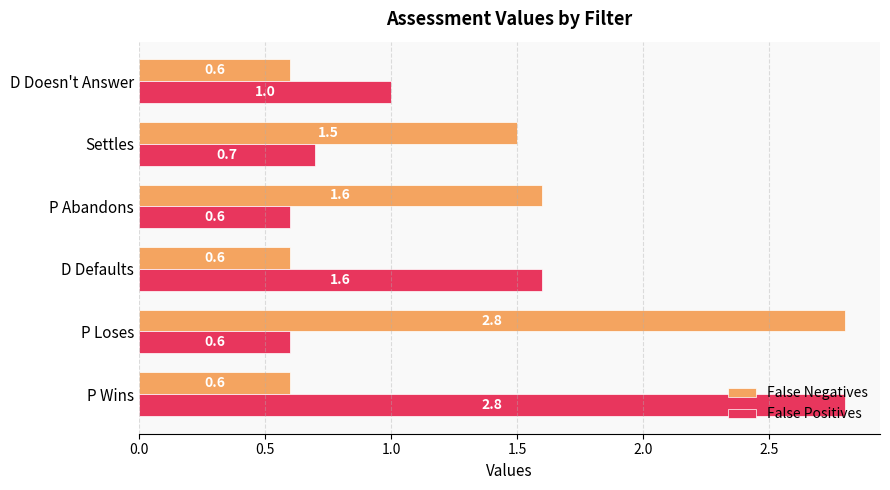

Which series changed the most between P Abandons and P Wins?

False Positives